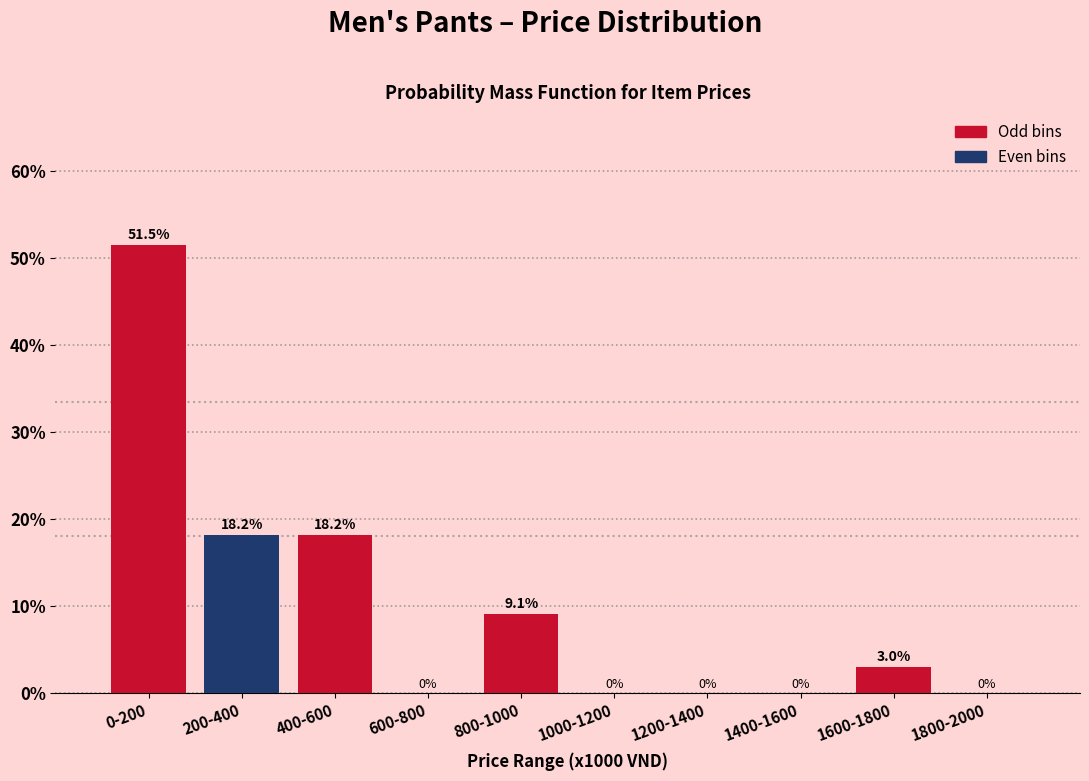

Reading right to left, list all the values displayed in this chart.

1800-2000=0.0	1600-1800=3.0	1400-1600=0.0	1200-1400=0.0	1000-1200=0.0	800-1000=9.1	600-800=0.0	400-600=18.2	200-400=18.2	0-200=51.5